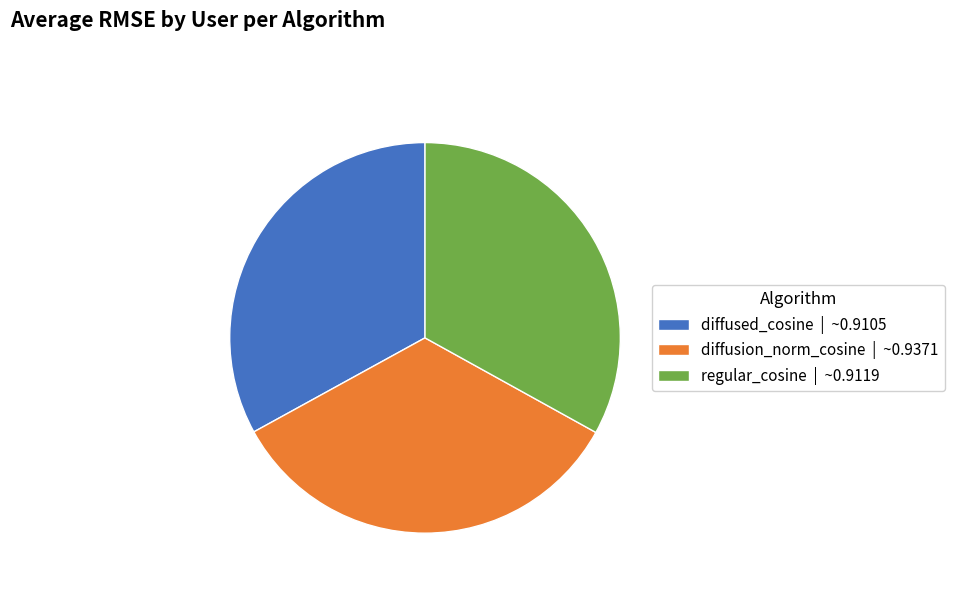

Is the sum of diffused_cosine | ~0.9105 and diffusion_norm_cosine | ~0.9371 greater than half?

Yes